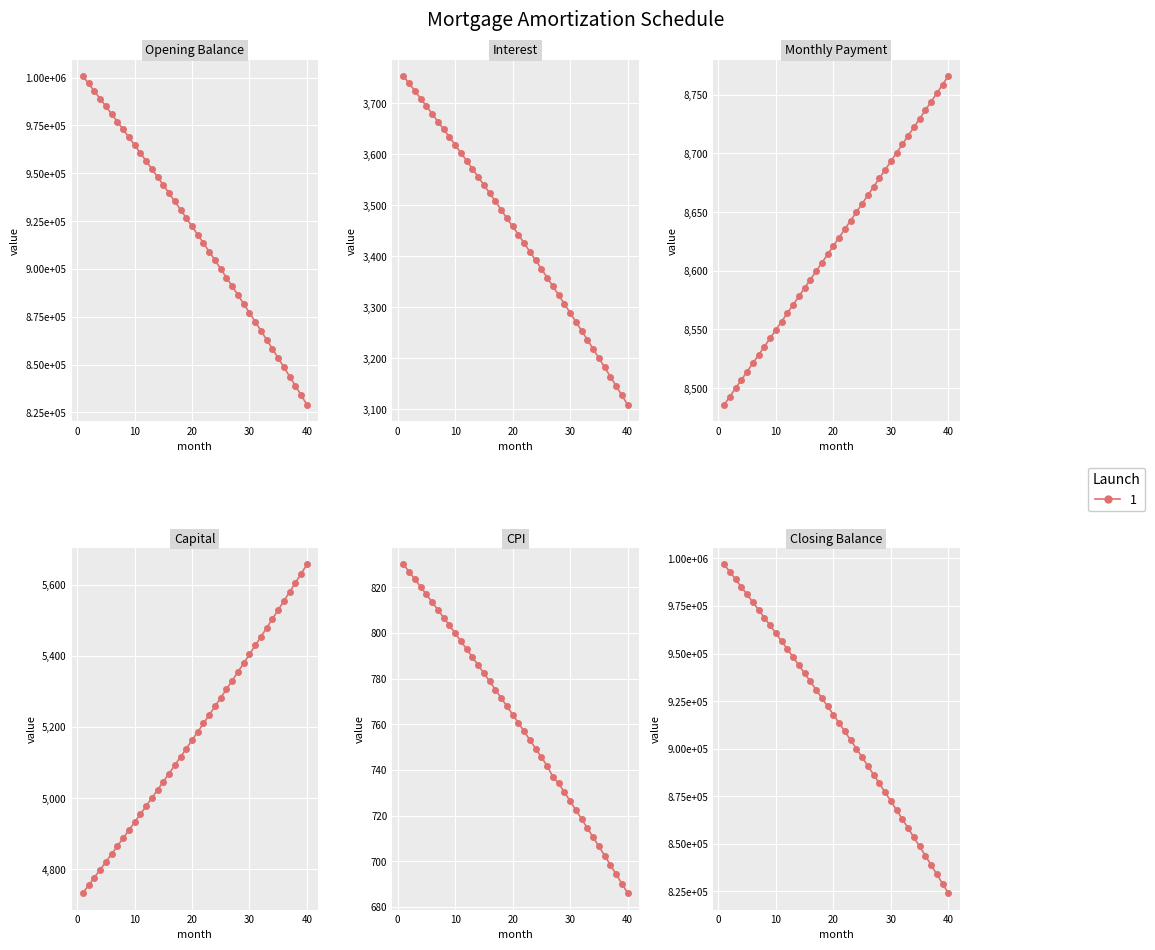

True or false: month_payment has more than 0 interior local peaks.

False